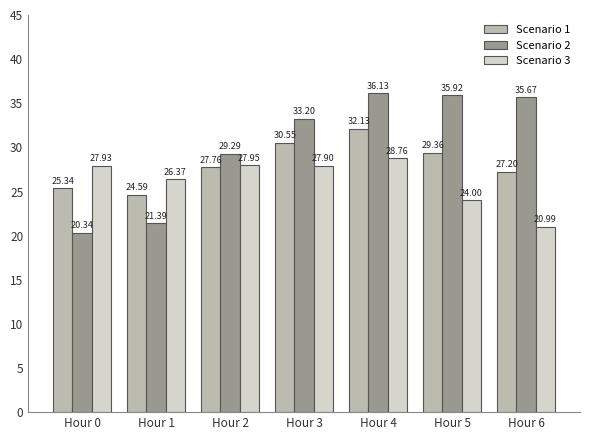

At how many categories does at least one series exceed 33?

4